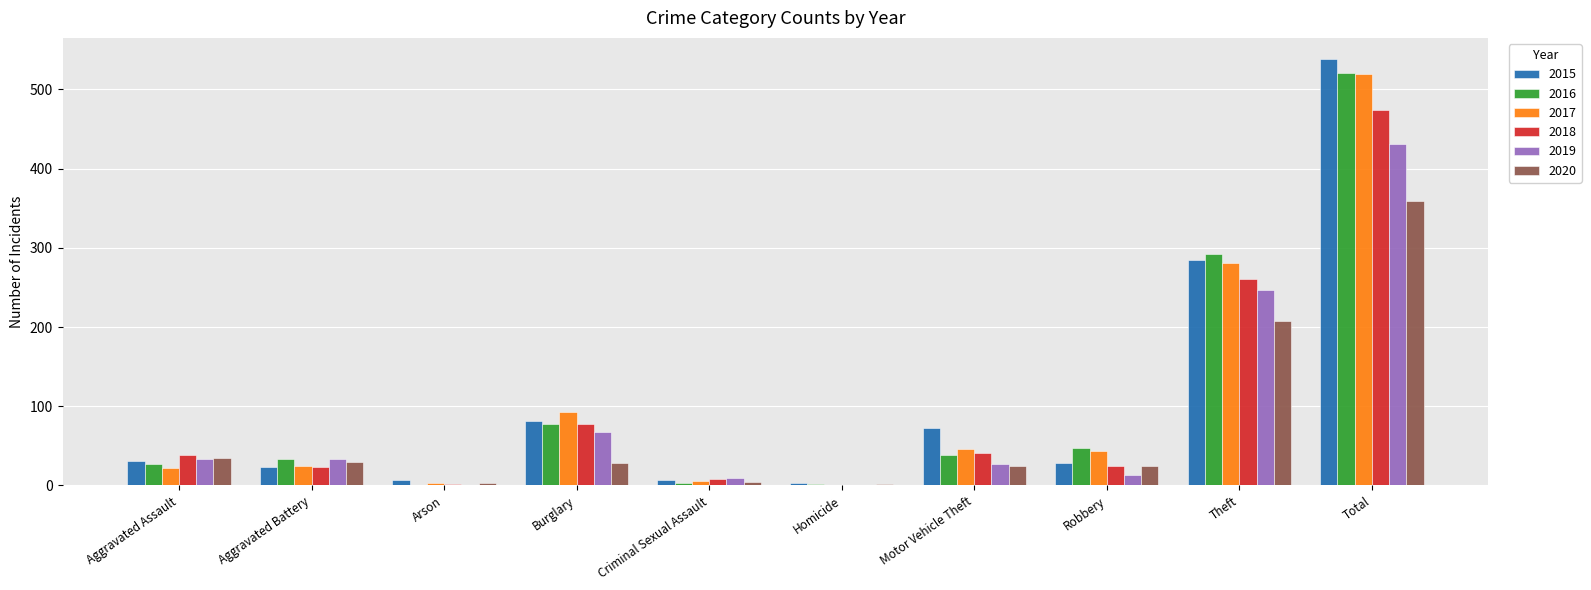

Which series changed the most between Burglary and Total?

2015